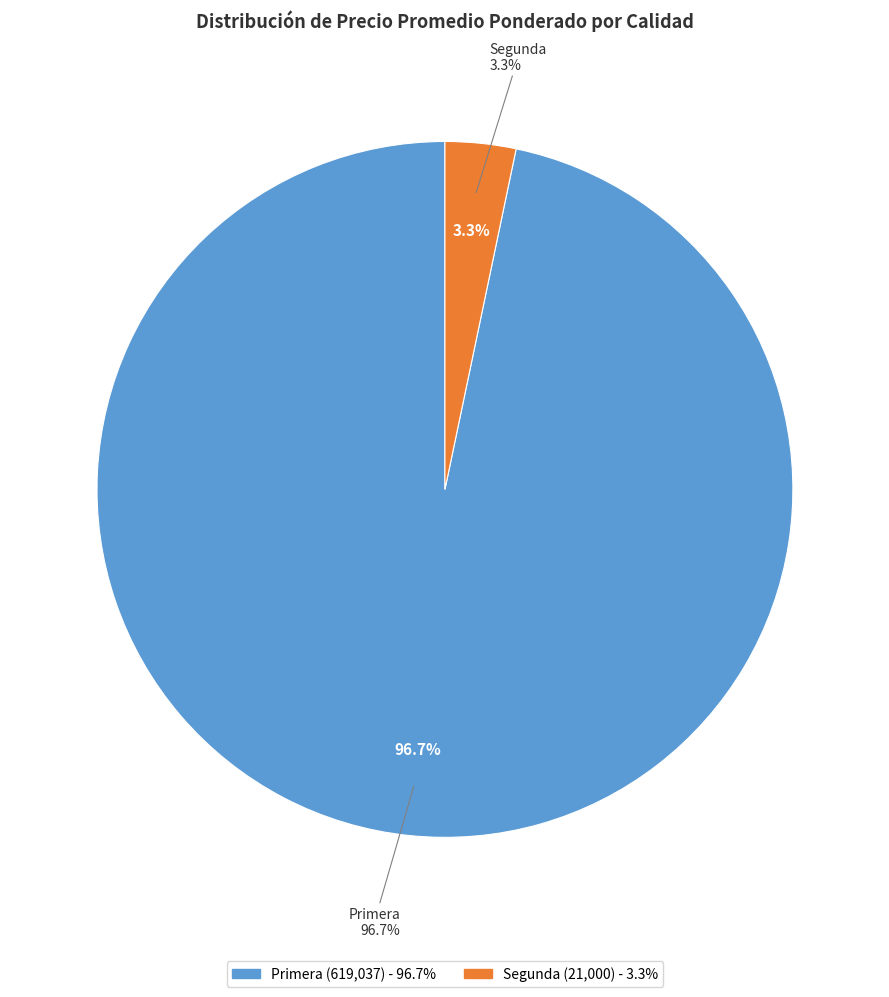

Approximately how many times larger is the value at Primera compared to Primera?

1.0